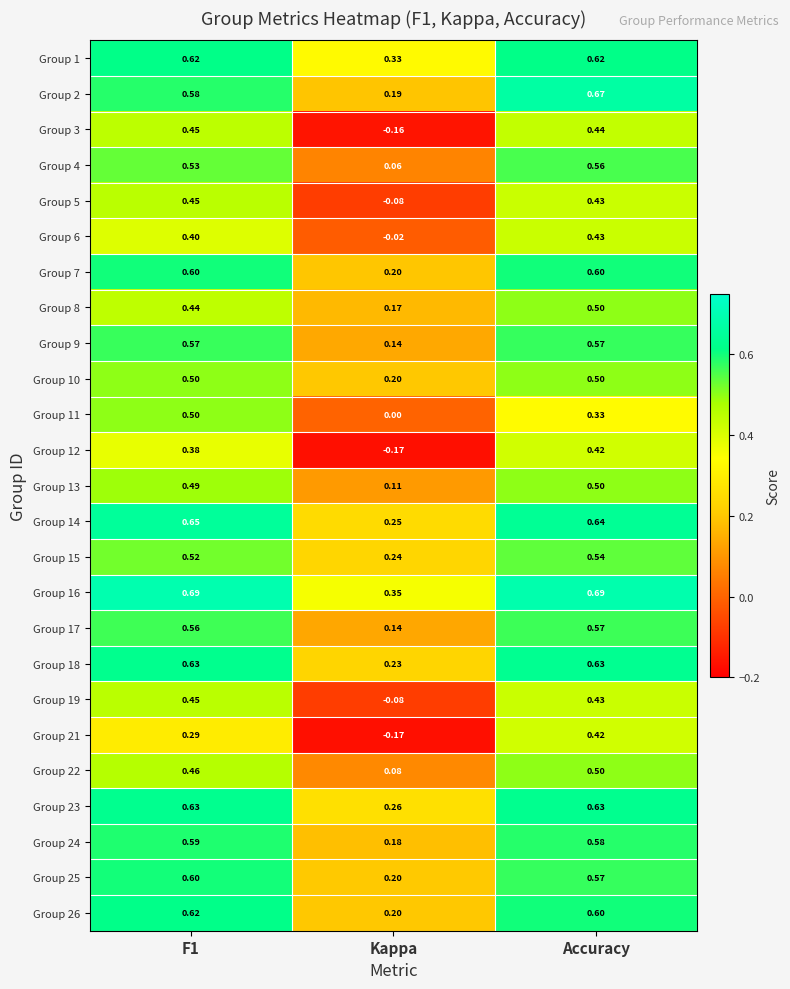

Which category has the lowest value across all series?

Kappa